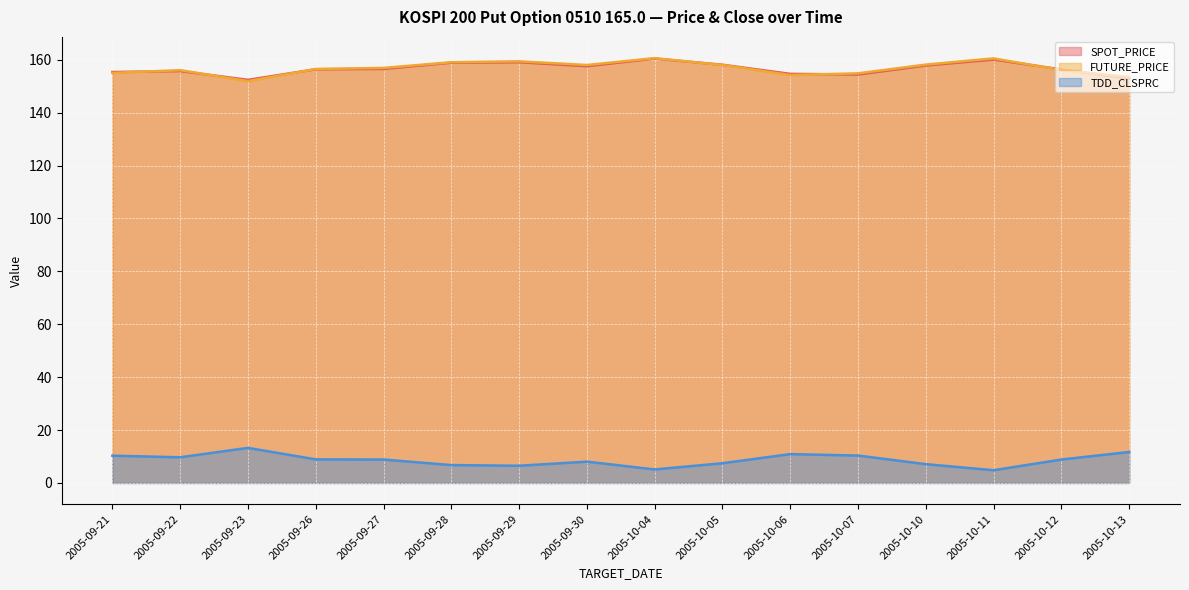

What is the minimum value shown in the chart?

4.8